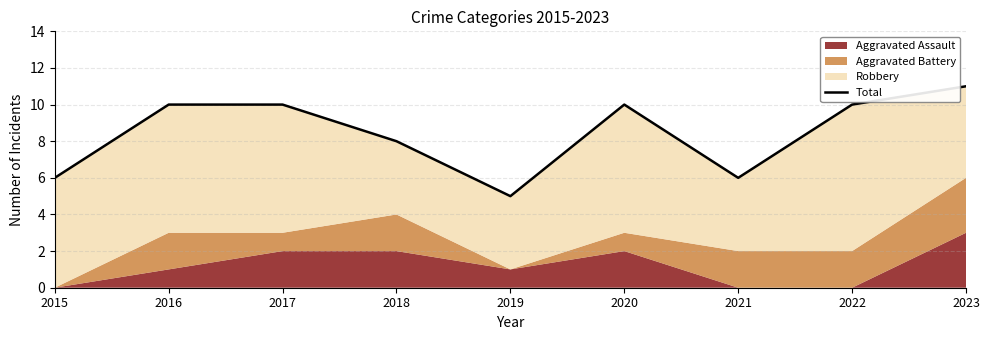

The value at 2015 is 6. True or false?

True